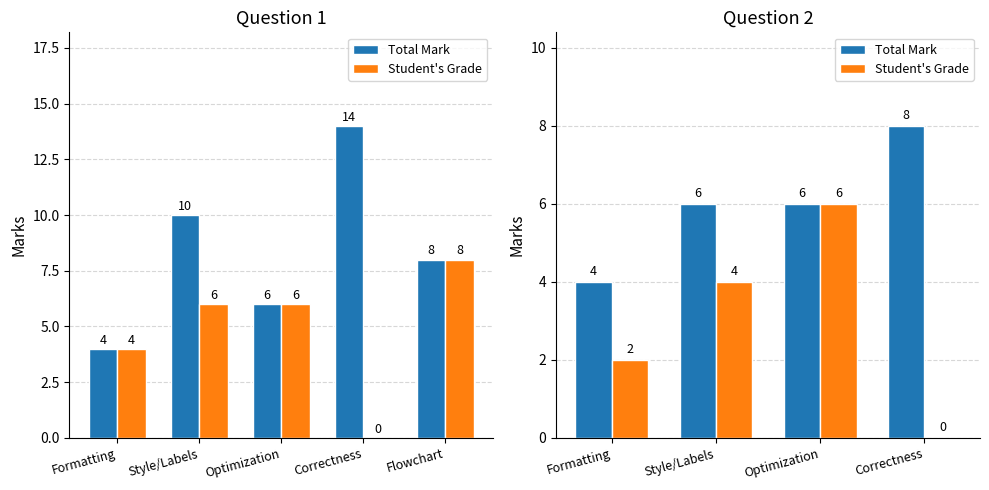

What is the highest value of the Student's Grade series?

6